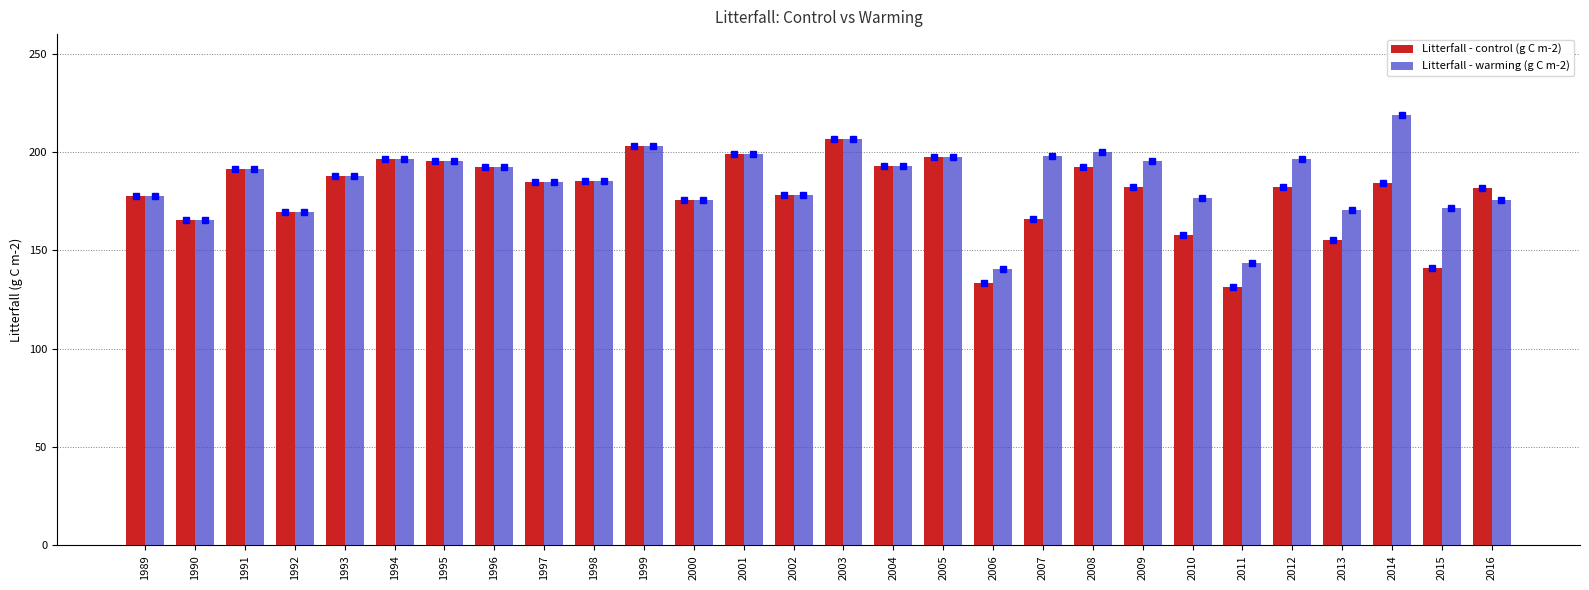

What is the total value across all series at 1999?

405.9